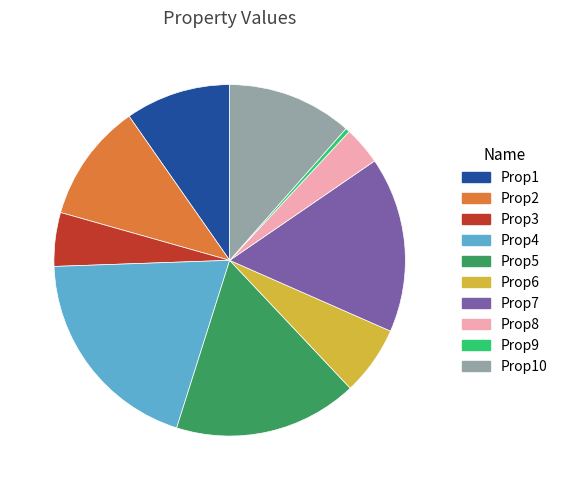

Is the sum of Prop5 and Prop3 greater than half?

No